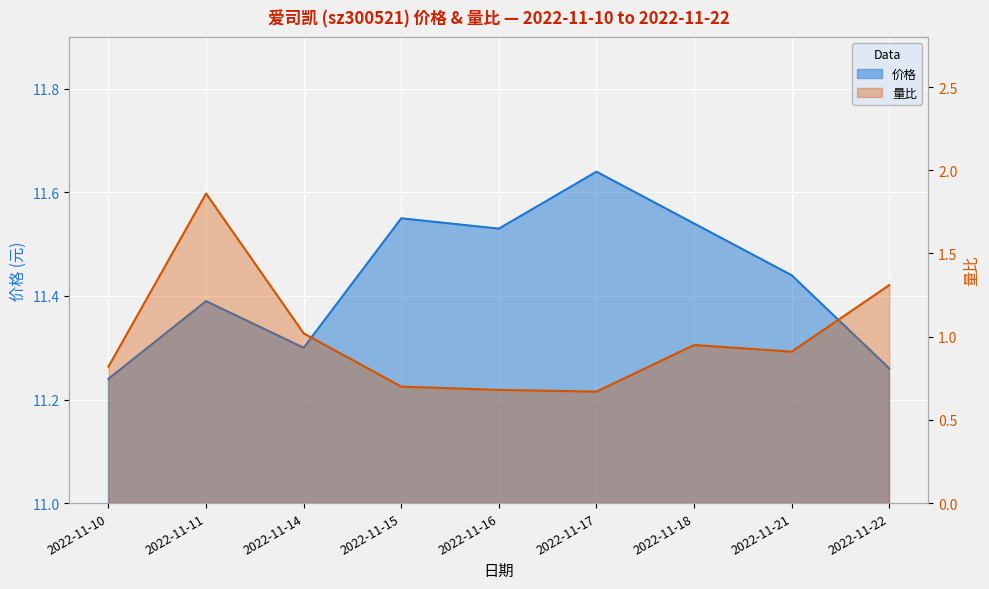

The 量比 series shows 0.4 at 2022-11-22. True or false?

False